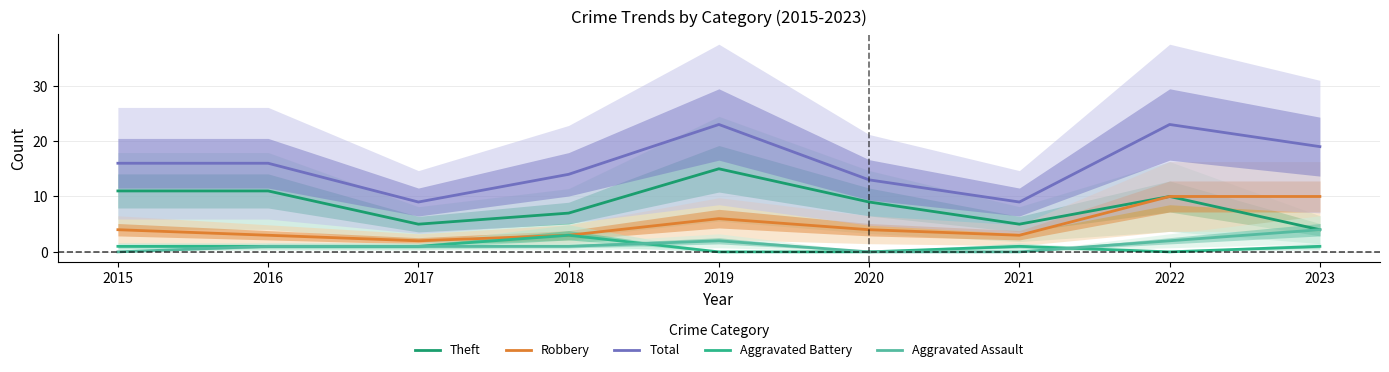

Reading left to right, extract all data points from this chart.

Theft: 11	11	5	7	15	9	5	10	4
Robbery: 4	3	2	3	6	4	3	10	10
Total: 16	16	9	14	23	13	9	23	19
Aggravated Battery: 1	1	1	3	0	0	1	0	1
Aggravated Assault: 0	1	1	1	2	0	0	2	4